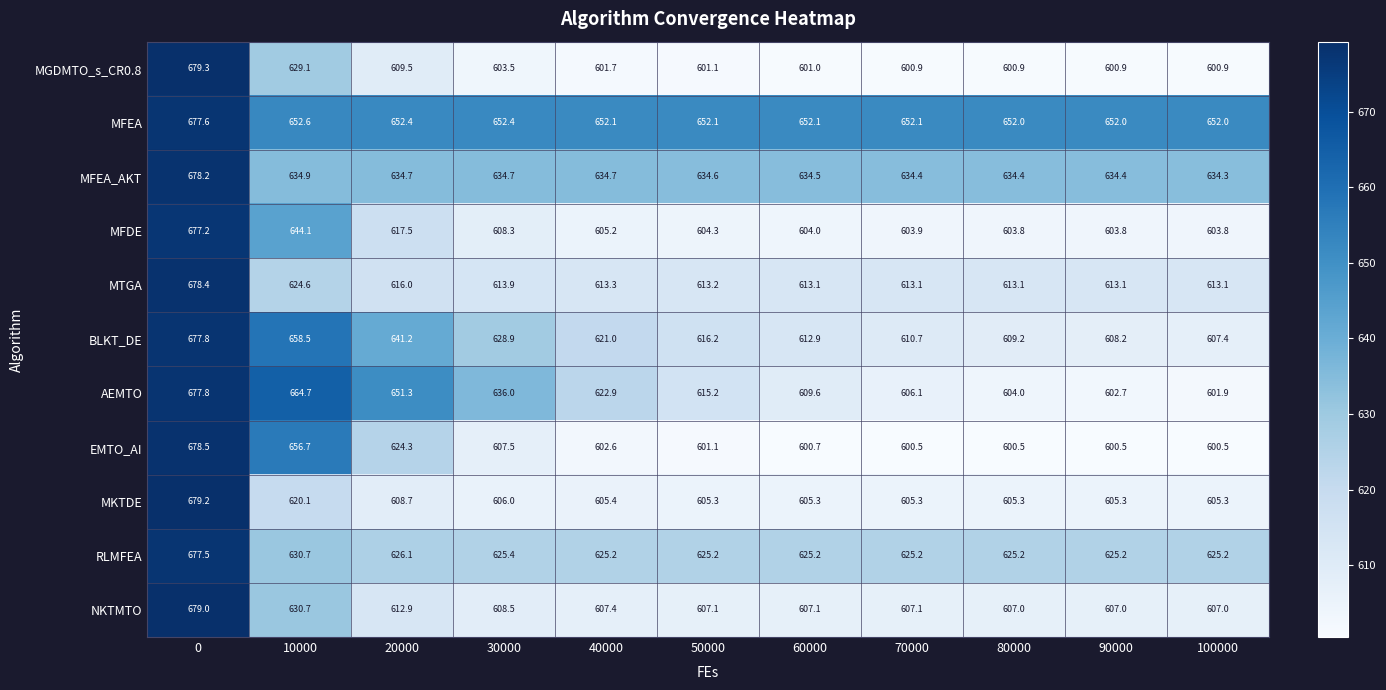

What is the minimum value for BLKT_DE?

607.4